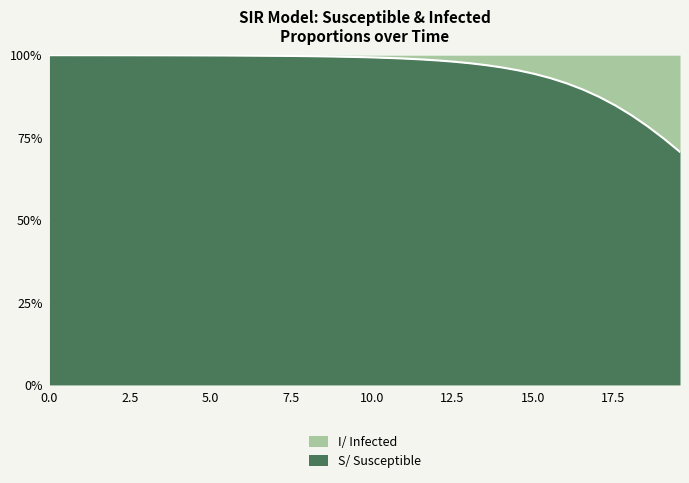

What are all the series names shown in the legend?

I/ Infected, S/ Susceptible